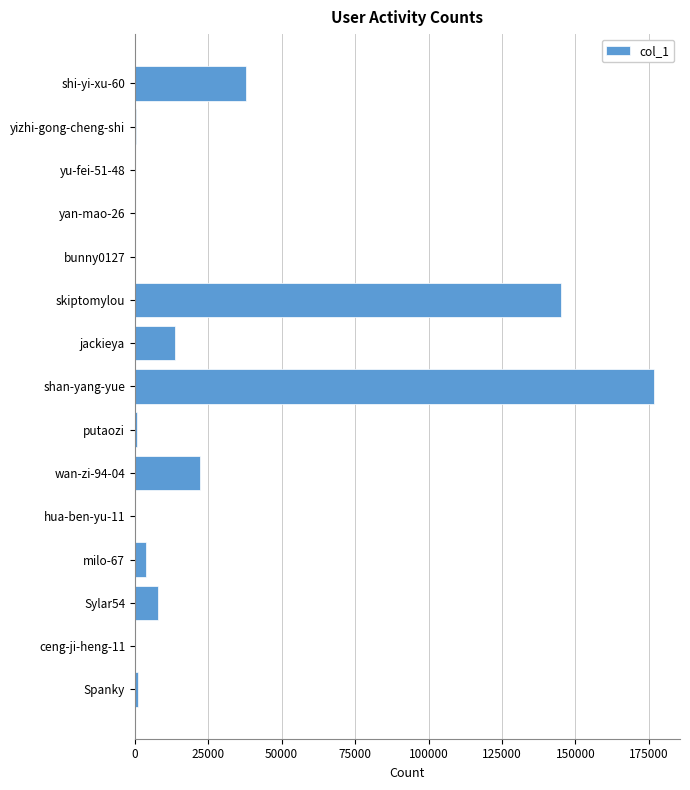

Which category has the highest value across all series?

shan-yang-yue